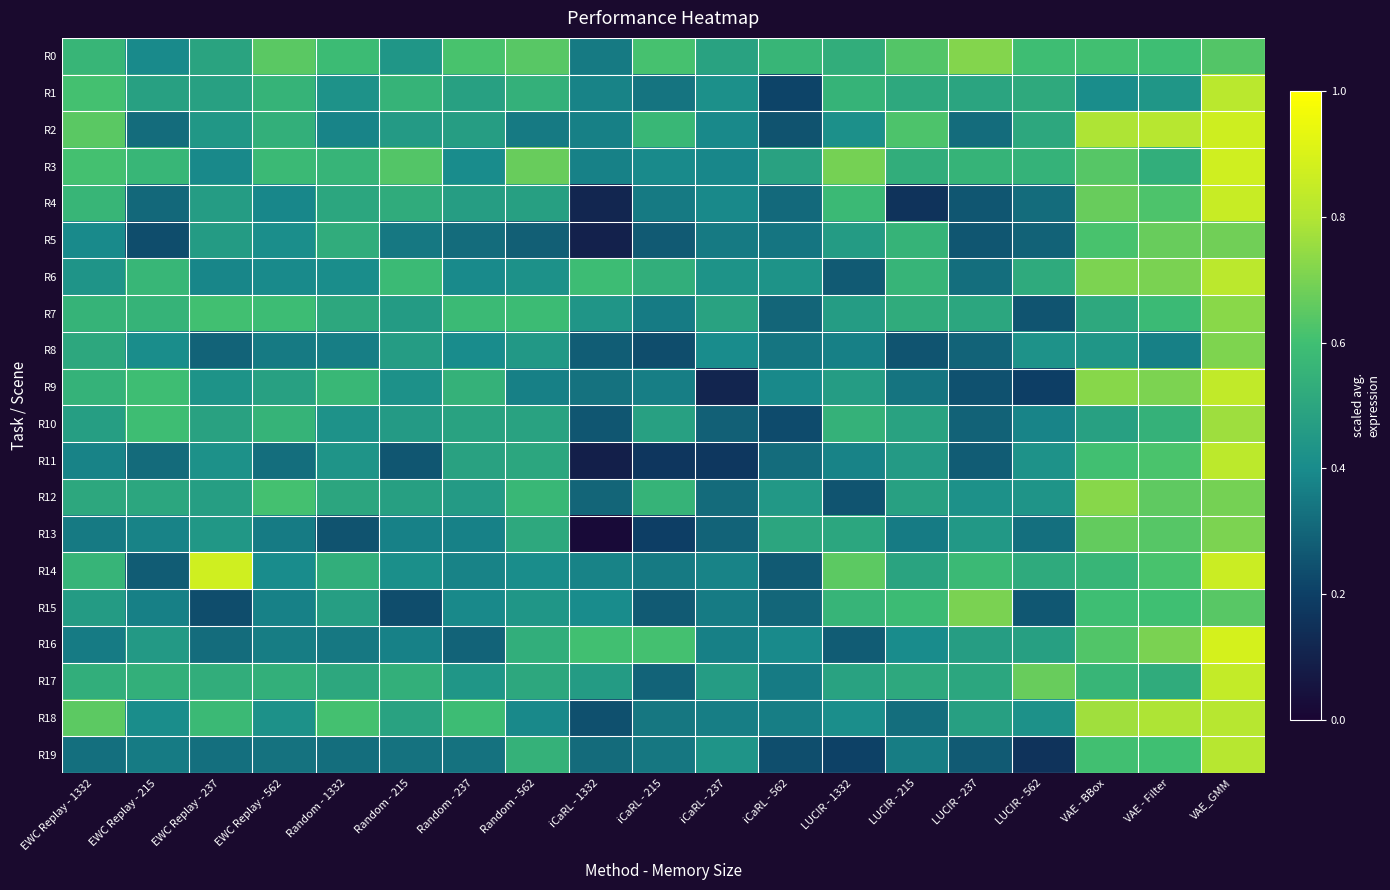

What is the spread (max minus min) of values at LUCIR - 562?

0.5